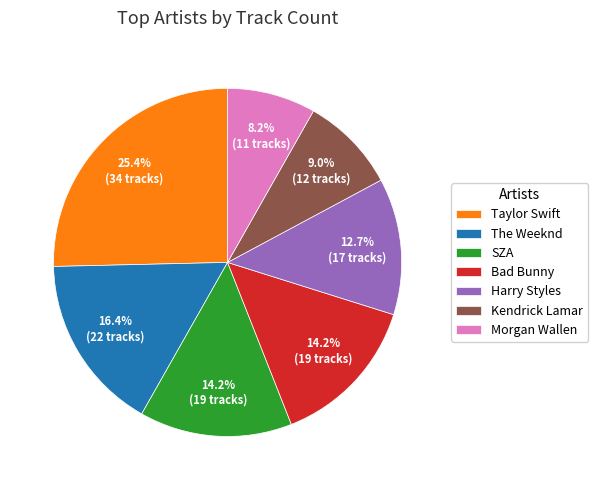

Does Taylor Swift represent more than half of the total?

No